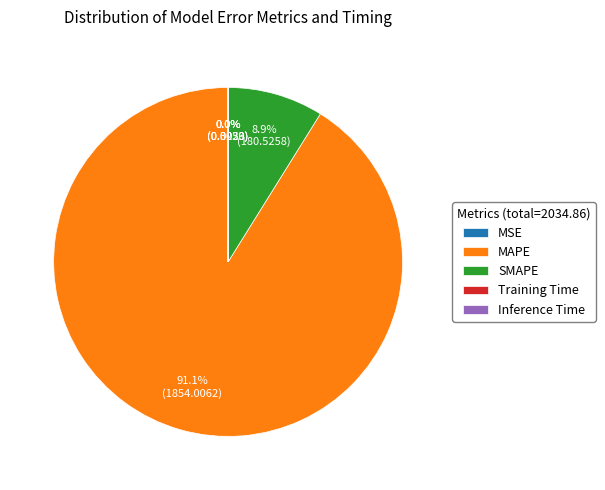

What portion of the pie excludes MAPE?

8.9%